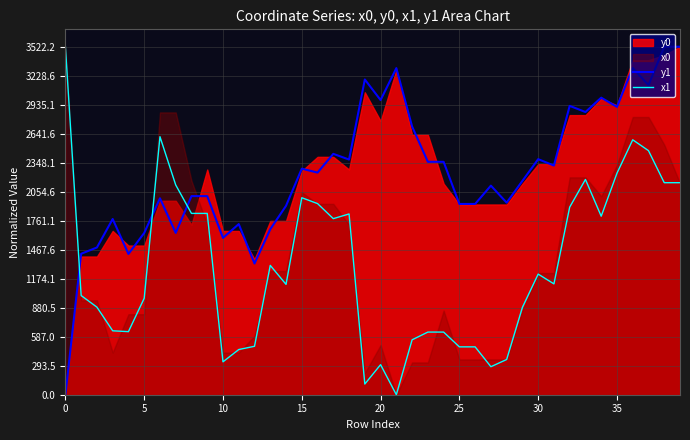

Which series has the widest spread of values?

y1